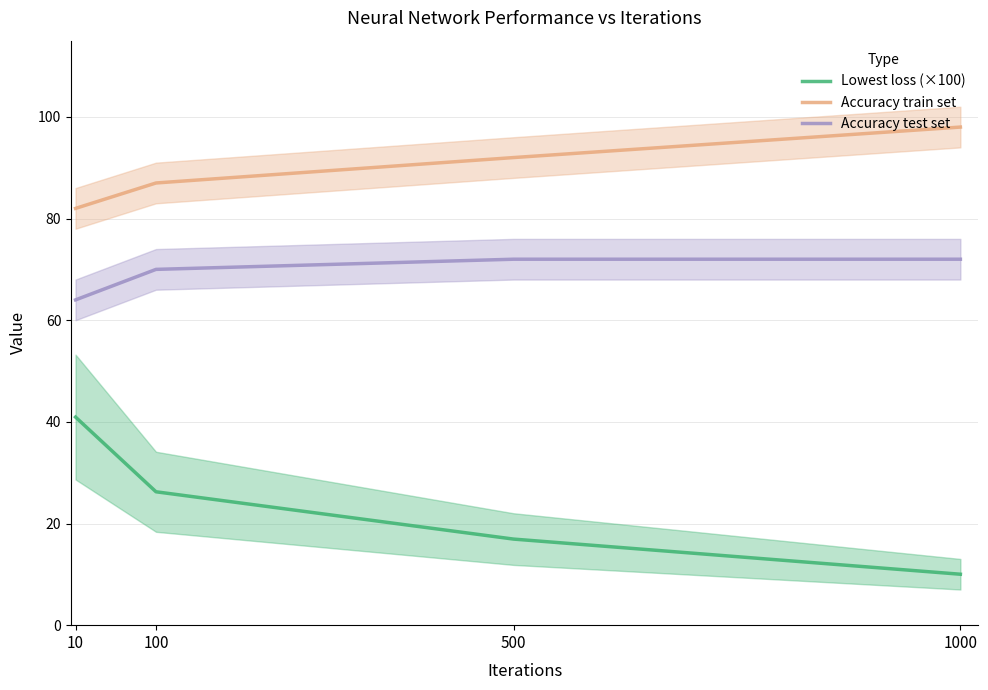

How many values in the Lowest loss (×100) series are below 26?

2